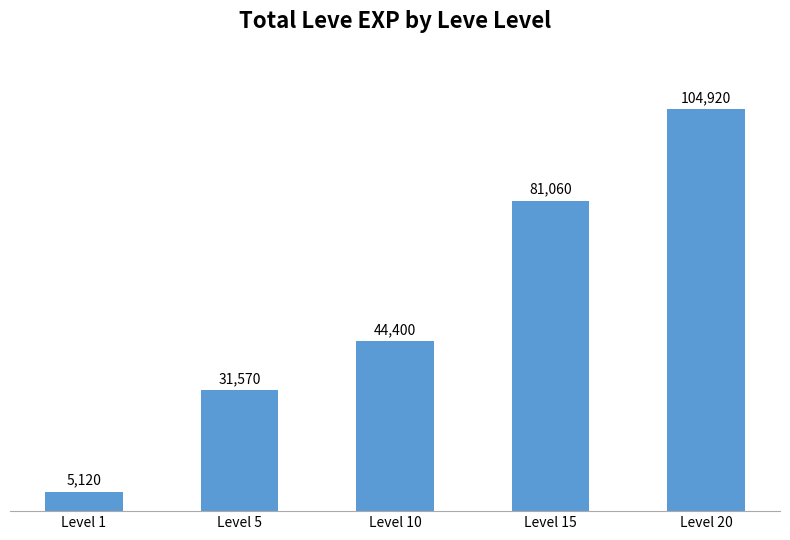

What is the ratio of the value at Level 15 to the value at Level 10?

1.8